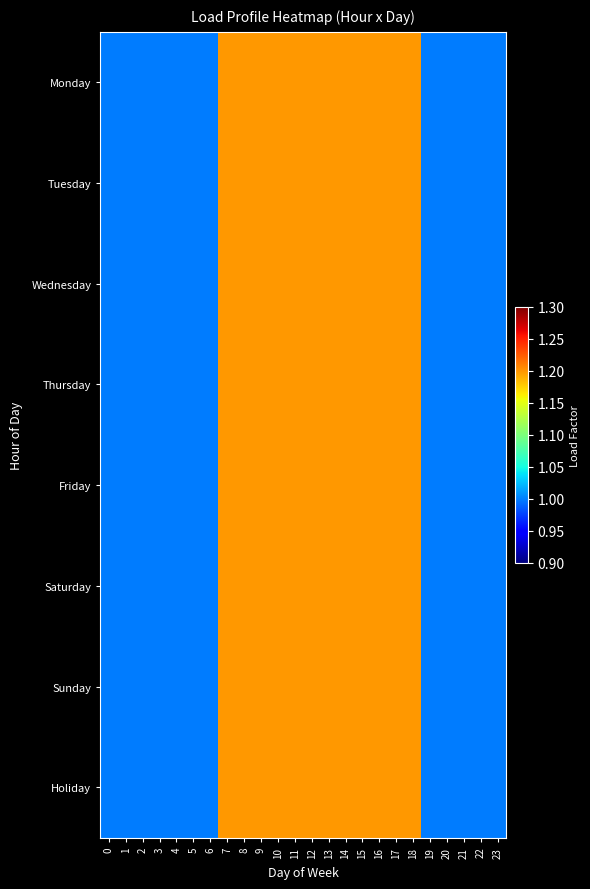

Which series has the largest total across all categories?

Monday